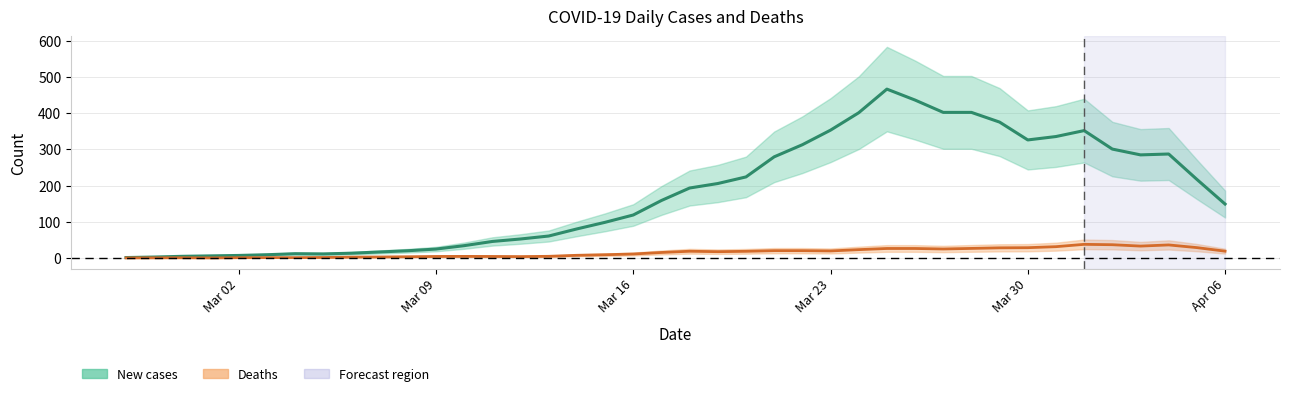

The New cases series shows 21.6 at 6. True or false?

False